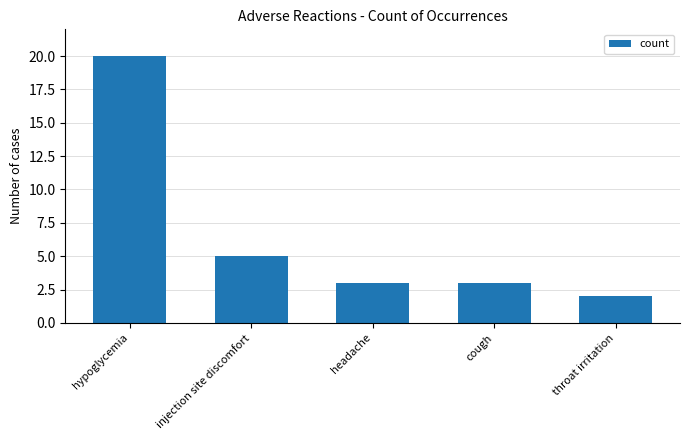

What is the value of the 1st bar from the left?

20